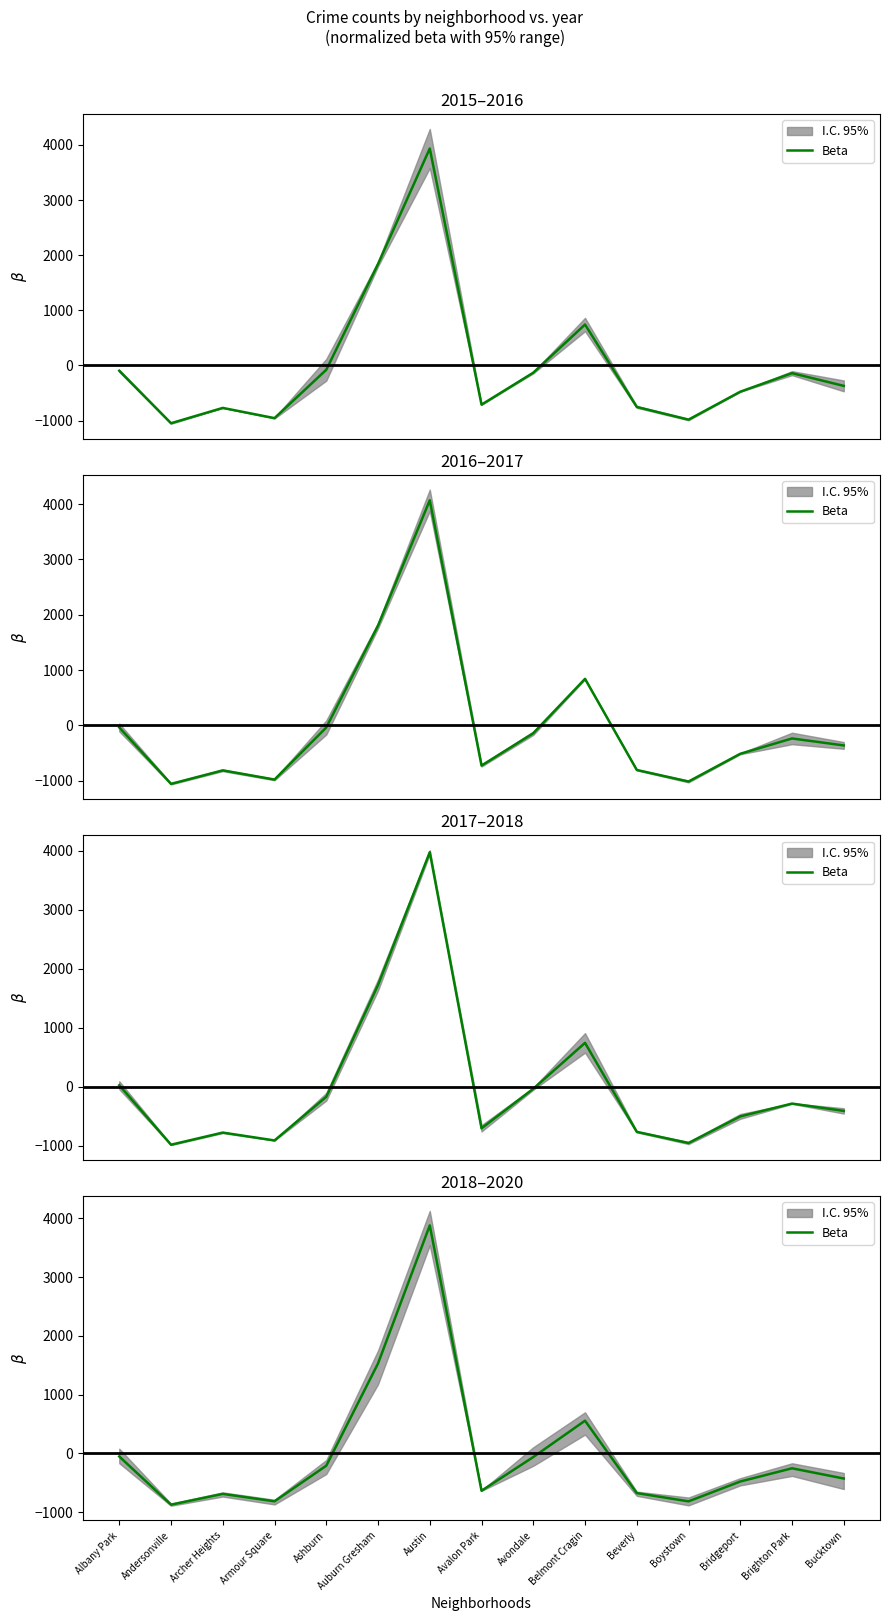

Rank the categories by value from highest to lowest.

Austin, Auburn Gresham, Belmont Cragin, Albany Park, Avondale, Ashburn, Brighton Park, Bucktown, Bridgeport, Avalon Park, Beverly, Archer Heights, Armour Square, Boystown, Andersonville